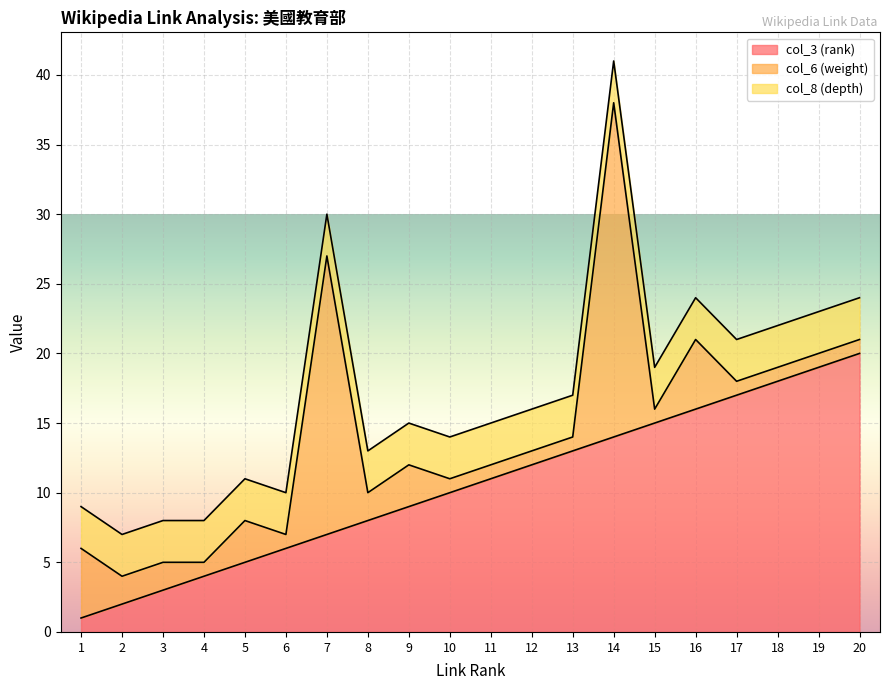

Reading left to right, extract all data points from this chart.

col_3 (rank): 1=1	2=2	3=3	4=4	5=5	6=6	7=7	8=8	9=9	10=10	11=11	12=12	13=13	14=14	15=15	16=16	17=17	18=18	19=19	20=20
col_6 (weight): 1=5	2=2	3=2	4=1	5=3	6=1	7=20	8=2	9=3	10=1	11=1	12=1	13=1	14=24	15=1	16=5	17=1	18=1	19=1	20=1
col_8 (depth): 1=3	2=3	3=3	4=3	5=3	6=3	7=3	8=3	9=3	10=3	11=3	12=3	13=3	14=3	15=3	16=3	17=3	18=3	19=3	20=3